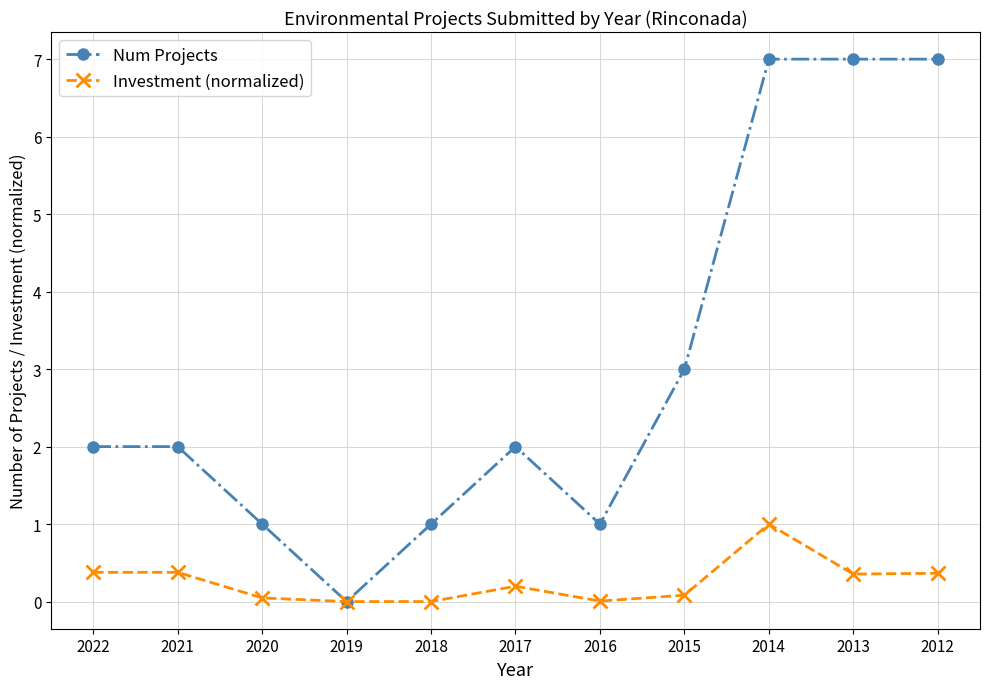

Reading left to right, extract all data points from this chart.

Num Projects: 2022=2.0	2021=2.0	2020=1.0	2019=0.0	2018=1.0	2017=2.0	2016=1.0	2015=3.0	2014=7.0	2013=7.0	2012=7.0
Investment (normalized): 2022=0.4	2021=0.4	2020=0.0	2019=0.0	2018=0.0	2017=0.2	2016=0.0	2015=0.1	2014=1.0	2013=0.4	2012=0.4